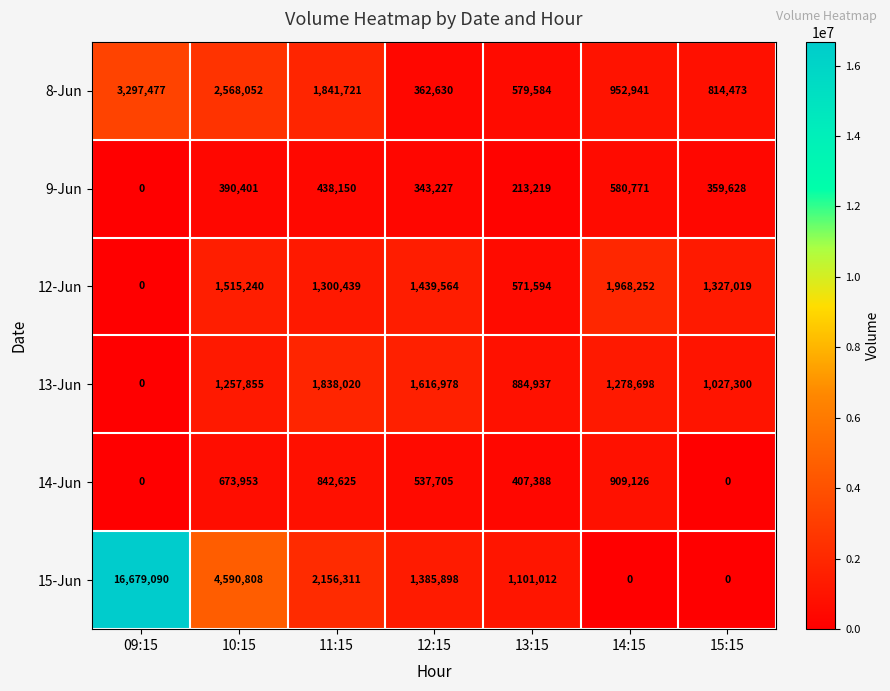

How many values in the 14-Jun series are below 537705?

3